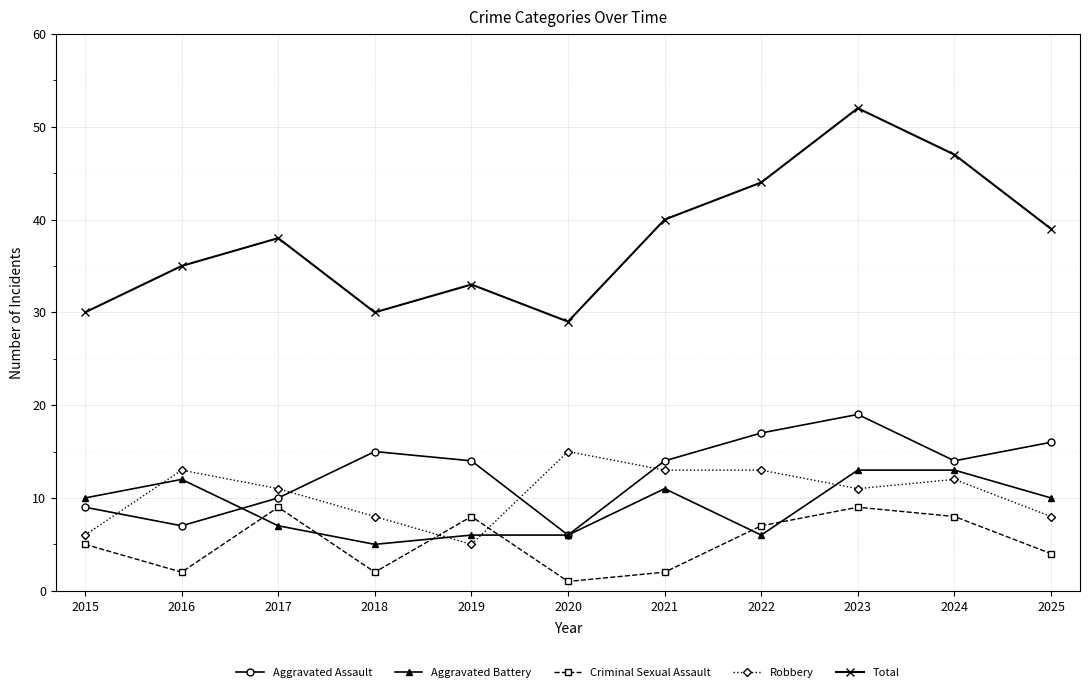

True or false: Aggravated Assault and Criminal Sexual Assault intersect in this chart.

False